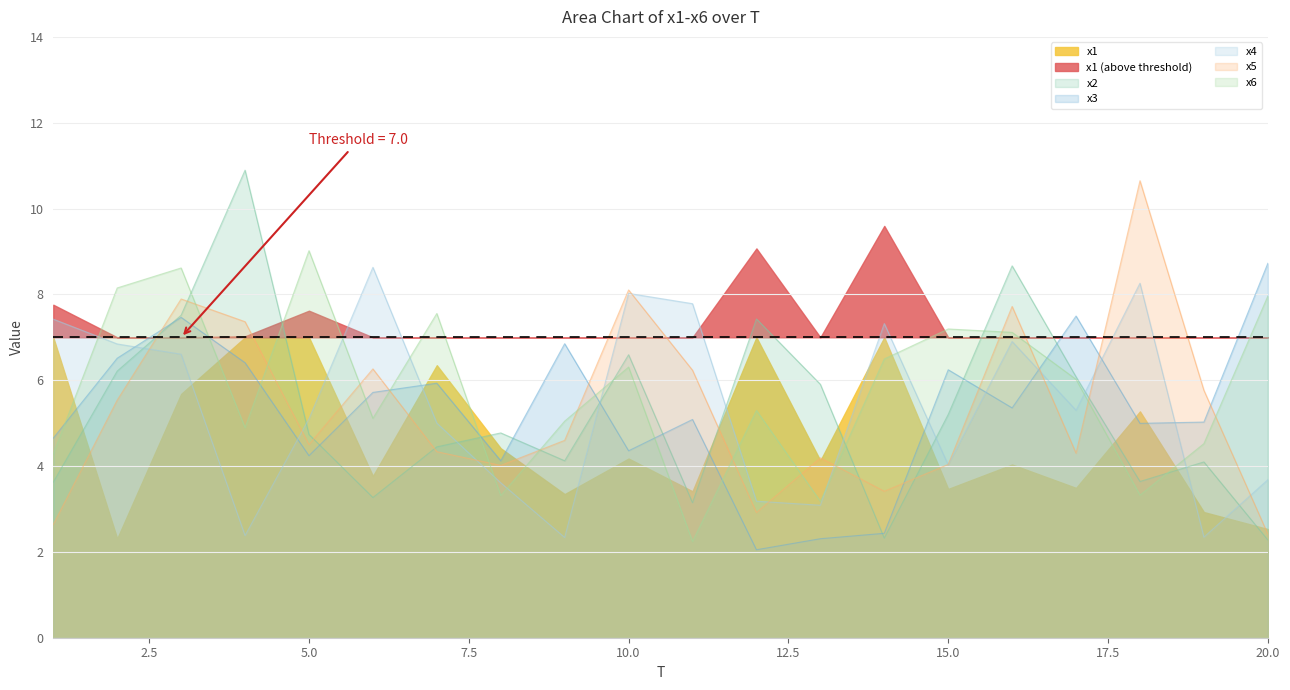

List the labels in order of x2 value, largest first.

4, 16, 3, 12, 10, 2, 17, 13, 15, 8, 5, 7, 9, 19, 18, 1, 6, 11, 14, 20